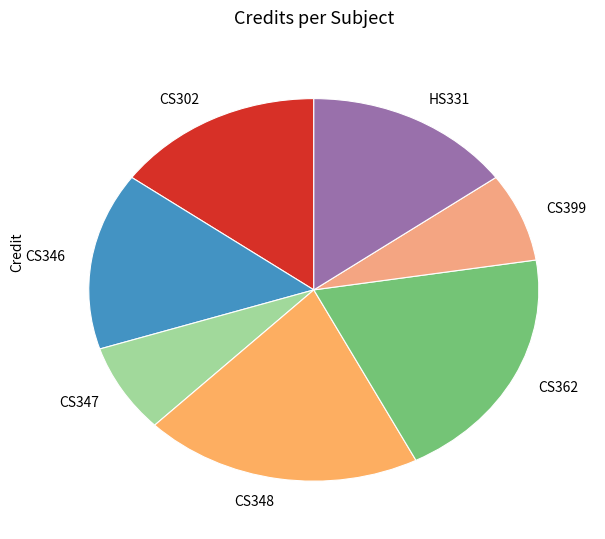

How many segments does this pie chart have?

7